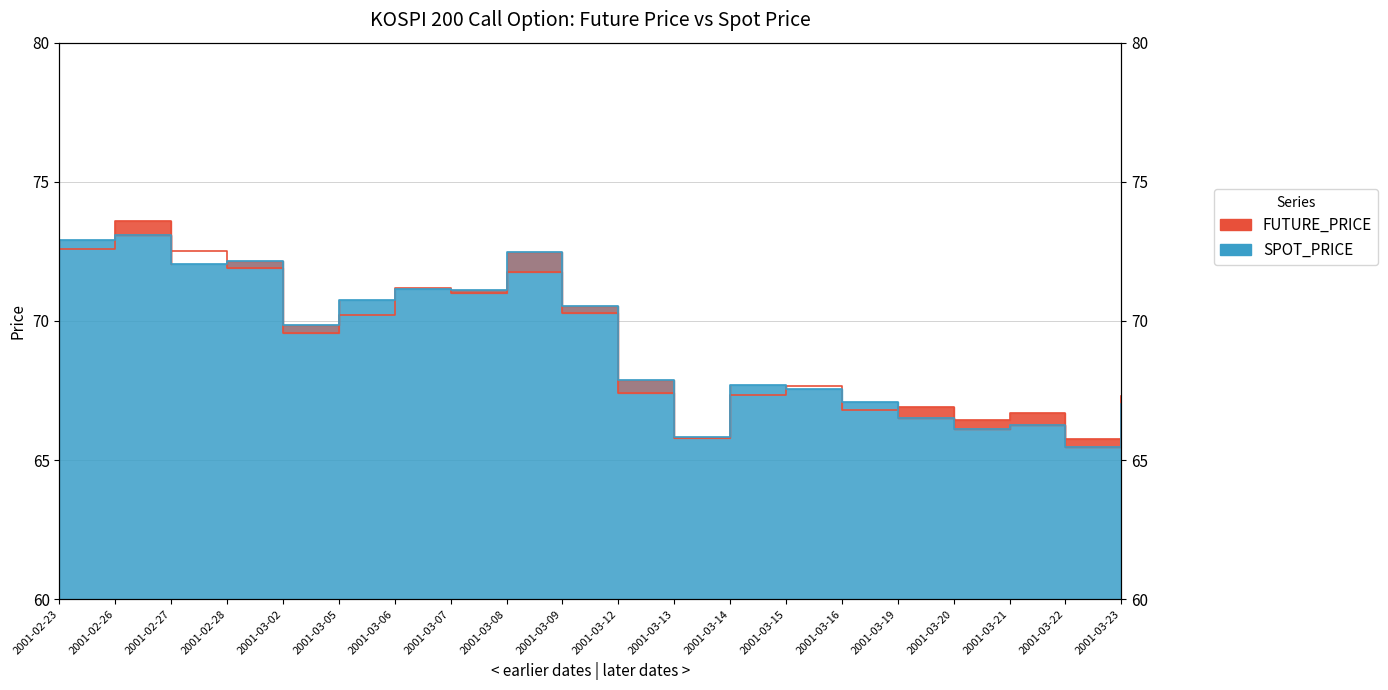

Reading left to right, extract all data points from this chart.

FUTURE_PRICE: 2001-02-23=72.6	2001-02-26=73.6	2001-02-27=72.5	2001-02-28=71.9	2001-03-02=69.5	2001-03-05=70.2	2001-03-06=71.2	2001-03-07=71.0	2001-03-08=71.8	2001-03-09=70.3	2001-03-12=67.4	2001-03-13=65.8	2001-03-14=67.3	2001-03-15=67.7	2001-03-16=66.8	2001-03-19=66.9	2001-03-20=66.5	2001-03-21=66.7	2001-03-22=65.8	2001-03-23=67.3
SPOT_PRICE: 2001-02-23=72.9	2001-02-26=73.1	2001-02-27=72.1	2001-02-28=72.1	2001-03-02=69.8	2001-03-05=70.8	2001-03-06=71.1	2001-03-07=71.1	2001-03-08=72.5	2001-03-09=70.5	2001-03-12=67.9	2001-03-13=65.8	2001-03-14=67.7	2001-03-15=67.6	2001-03-16=67.1	2001-03-19=66.5	2001-03-20=66.1	2001-03-21=66.3	2001-03-22=65.5	2001-03-23=67.0